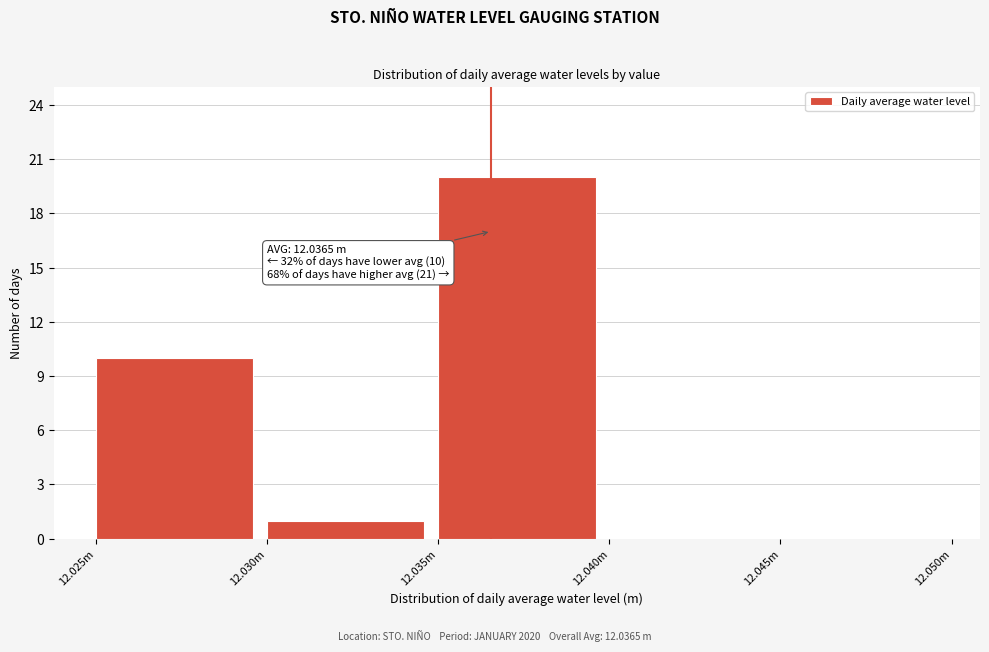

Reading left to right, what are all the values shown in this chart?

12.025m=10	12.030m=1	12.035m=20	12.040m=0	12.045m=0